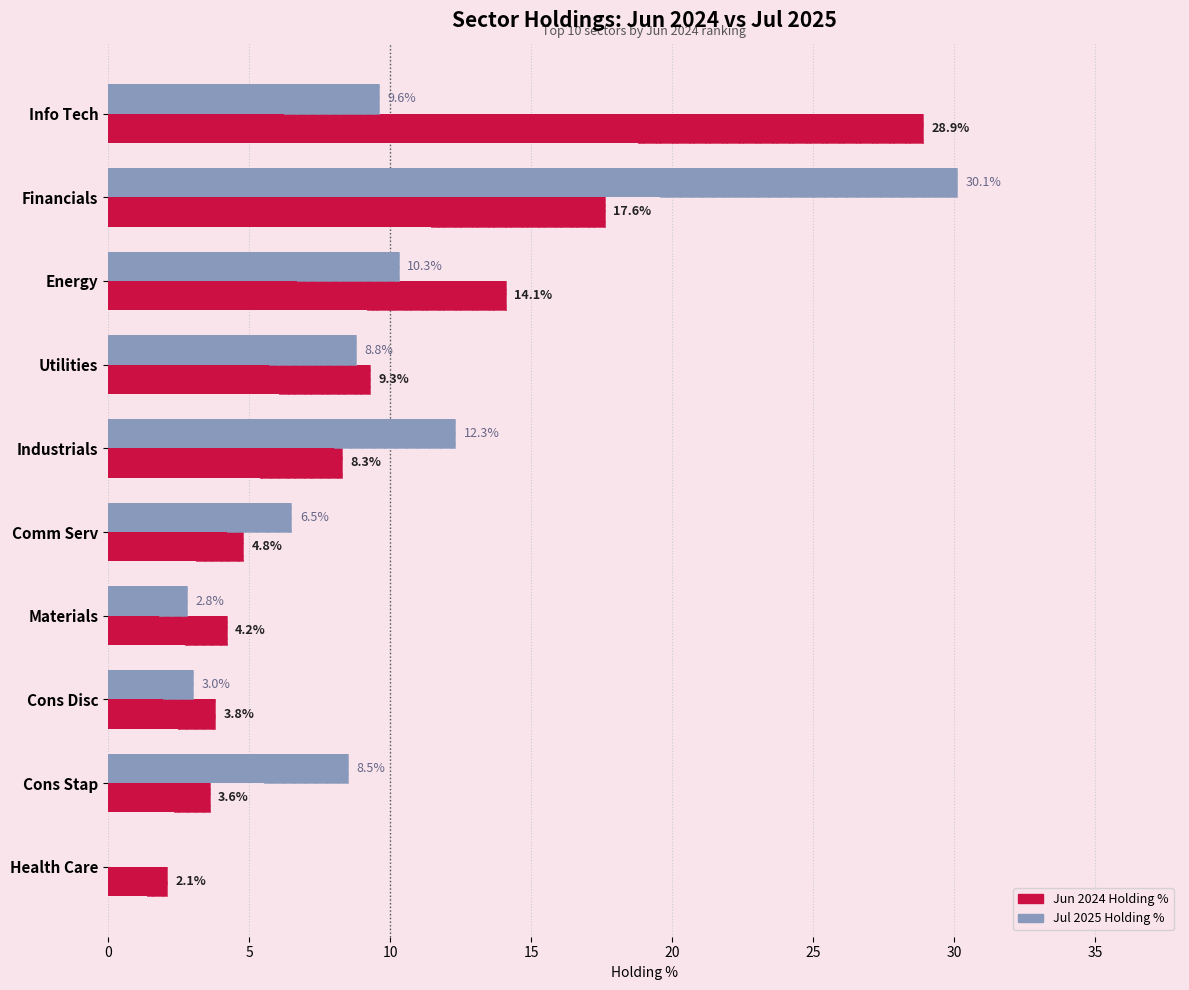

Which series has the largest range (max minus min)?

Jul 2025 Holding %